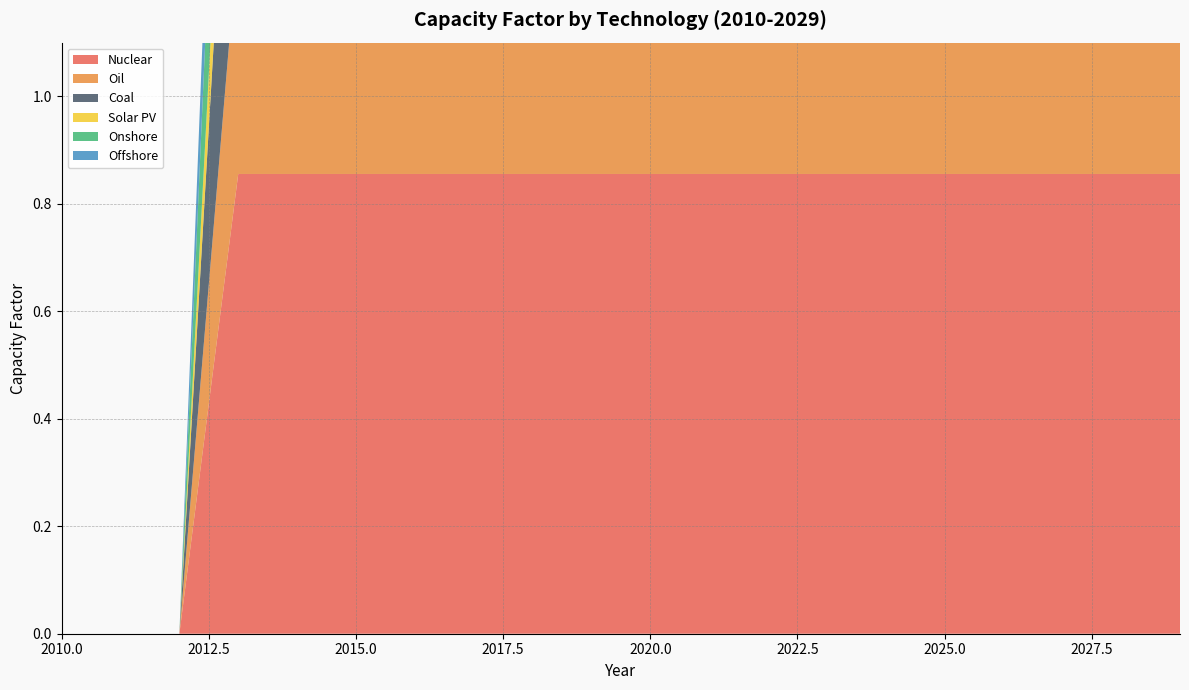

Reading right to left, list all the values displayed in this chart.

Nuclear: 0.9	0.9	0.9	0.9	0.9	0.9	0.9	0.9	0.9	0.9	0.9	0.9	0.9	0.9	0.9	0.9	0.9	0.0	0.0	0.0
Oil: 0.4	0.4	0.4	0.4	0.4	0.4	0.4	0.4	0.4	0.4	0.4	0.4	0.4	0.4	0.4	0.4	0.4	0.0	0.0	0.0
Coal: 0.6	0.6	0.6	0.6	0.6	0.6	0.6	0.6	0.6	0.6	0.6	0.6	0.6	0.6	0.6	0.6	0.6	0.0	0.0	0.0
Solar PV: 0.2	0.2	0.2	0.2	0.2	0.2	0.2	0.2	0.2	0.2	0.2	0.2	0.2	0.2	0.2	0.2	0.2	0.0	0.0	0.0
Onshore: 0.4	0.4	0.4	0.4	0.4	0.4	0.4	0.4	0.4	0.4	0.4	0.4	0.4	0.4	0.4	0.4	0.4	0.0	0.0	0.0
Offshore: 0.3	0.3	0.3	0.3	0.3	0.3	0.3	0.3	0.3	0.3	0.3	0.3	0.3	0.3	0.3	0.3	0.3	0.0	0.0	0.0